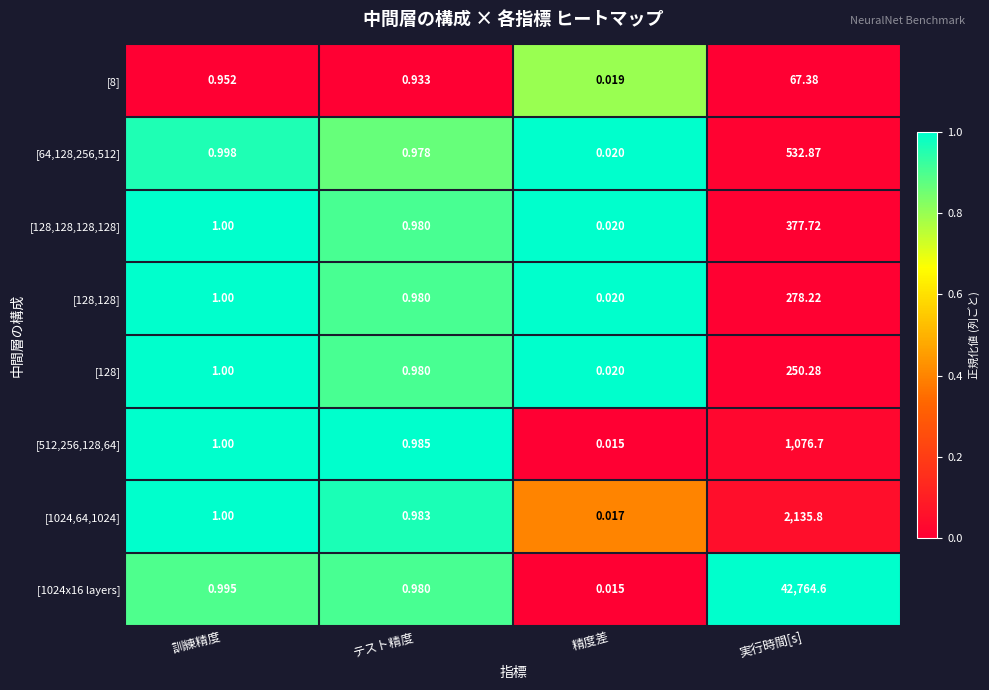

What is the total value across all series at 実行時間[s]?

47483.6